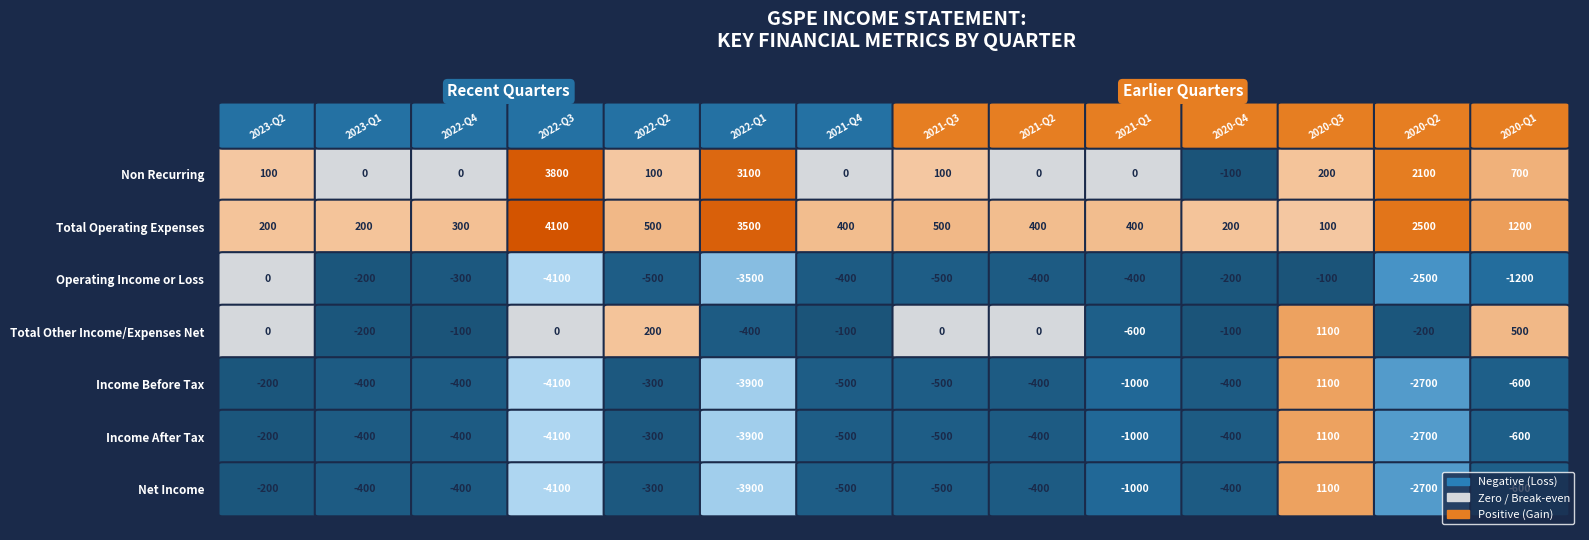

How many data points in Income Before Tax are above -400?

3